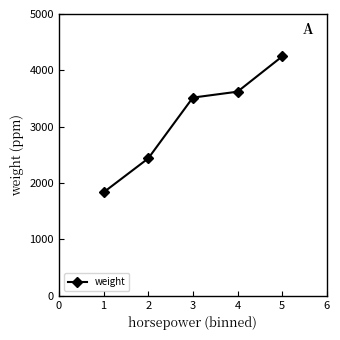

How many lines are shown in the chart?

1